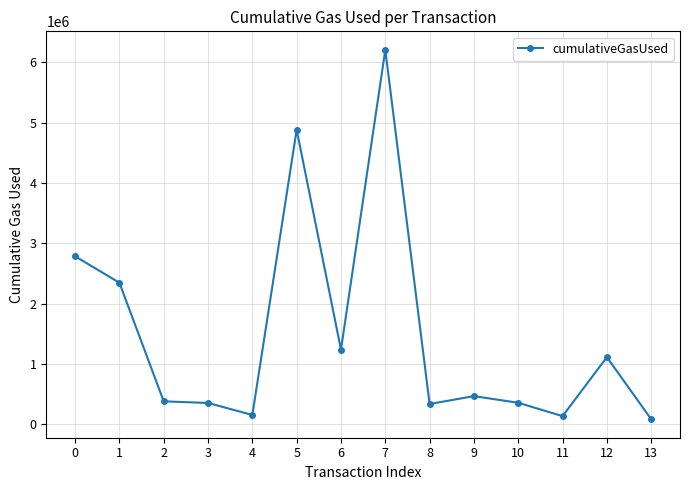

What is the value of the 1st point from the left?

2785893